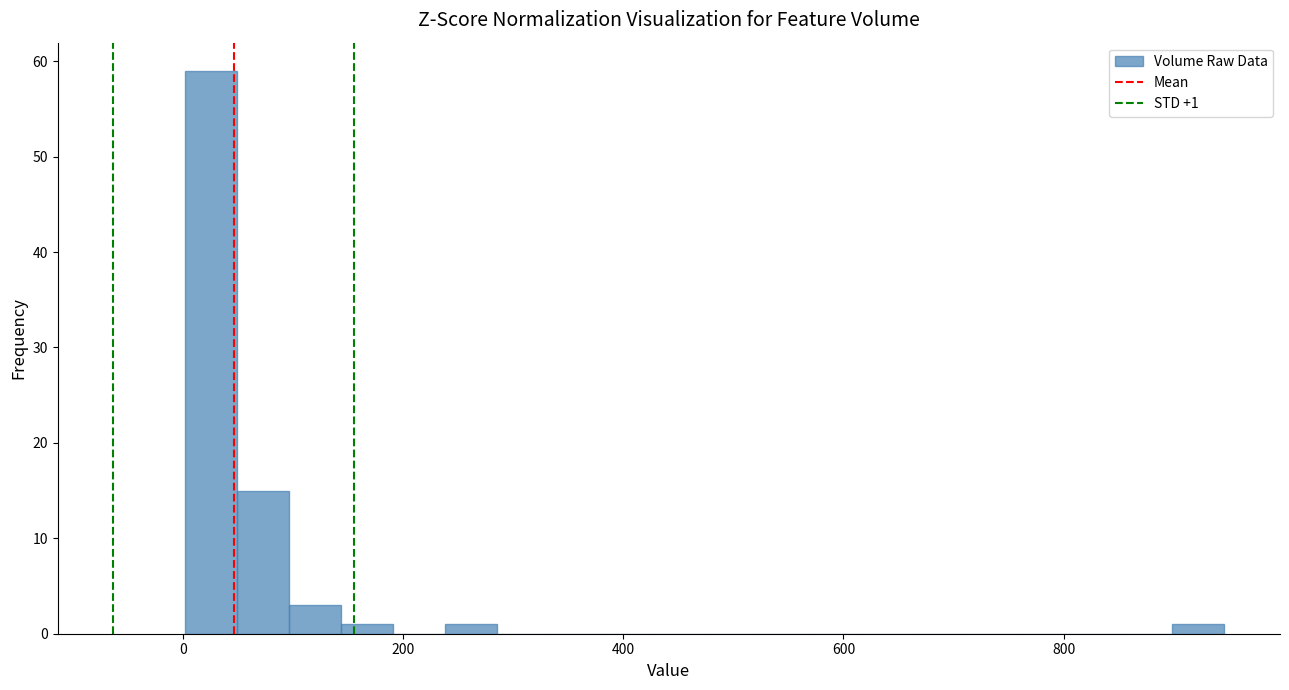

Around what value on the x-axis is the tallest bar? Give the approximate position of its centre, as read against the axis.

20